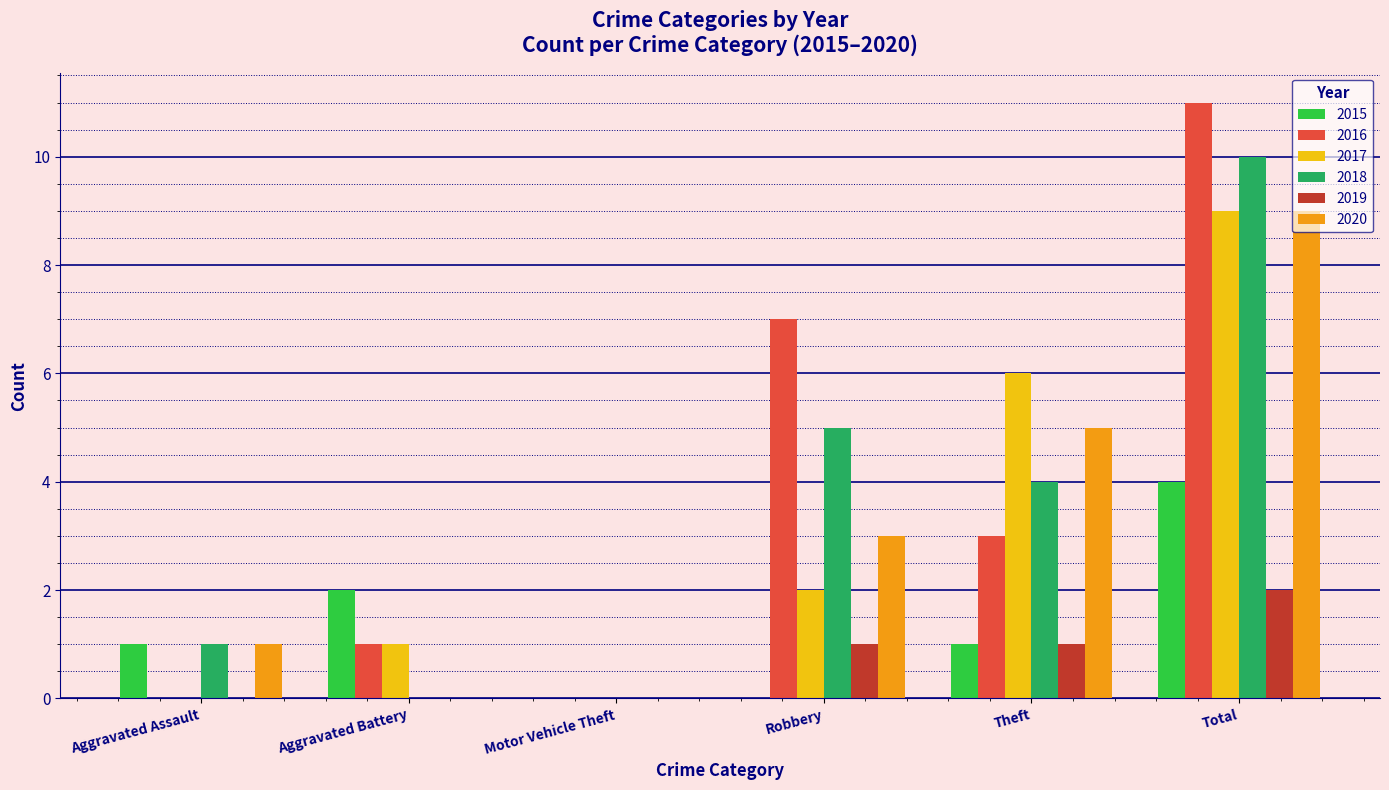

What are all the series names shown in the legend?

2015, 2016, 2017, 2018, 2019, 2020